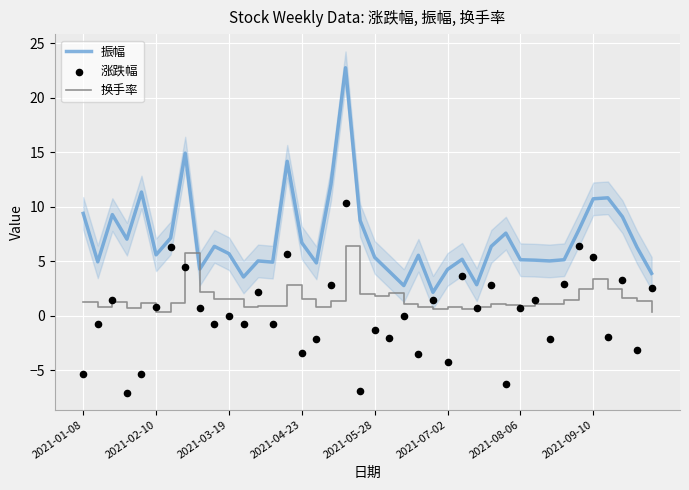

Which series has the largest total across all categories?

振幅